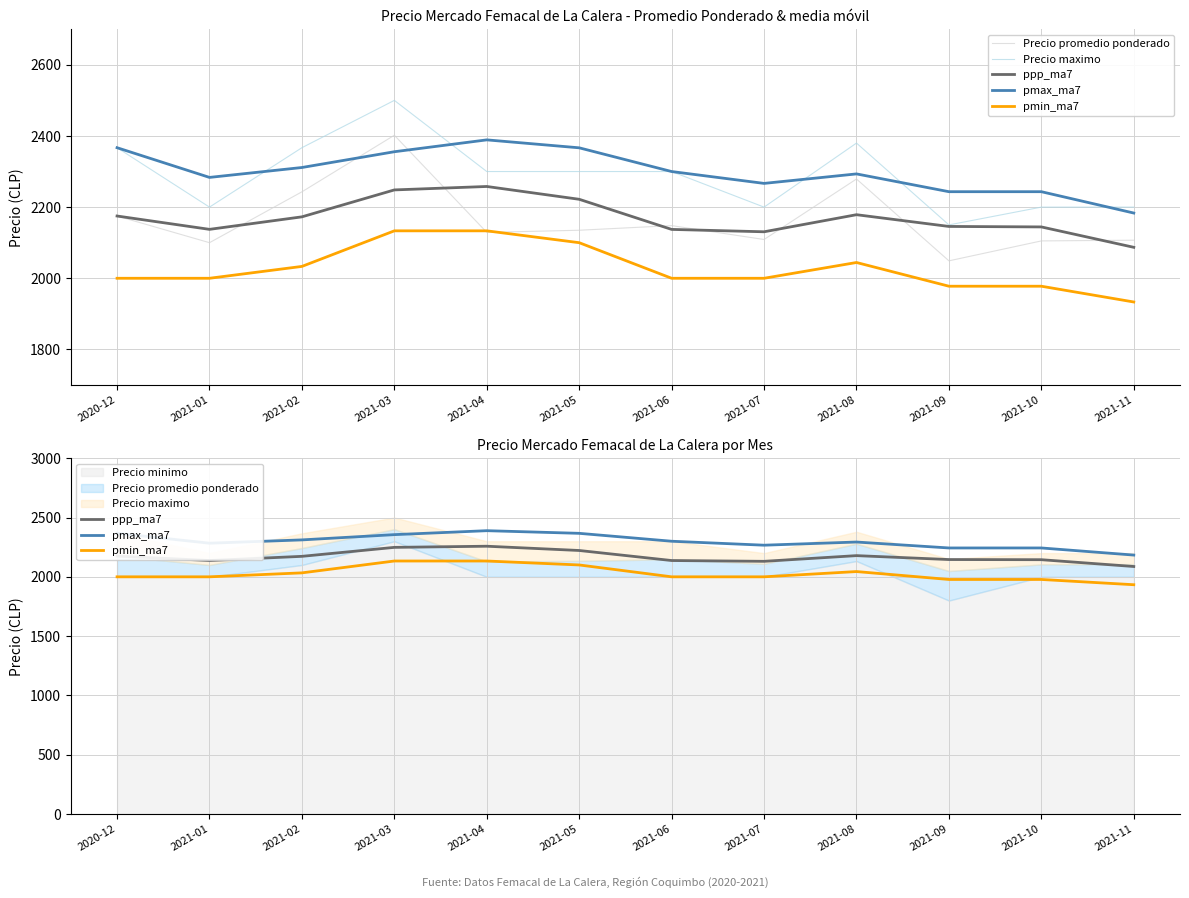

True or false: ppp_ma7 has a value of 3213.2 at 2021-02.

False